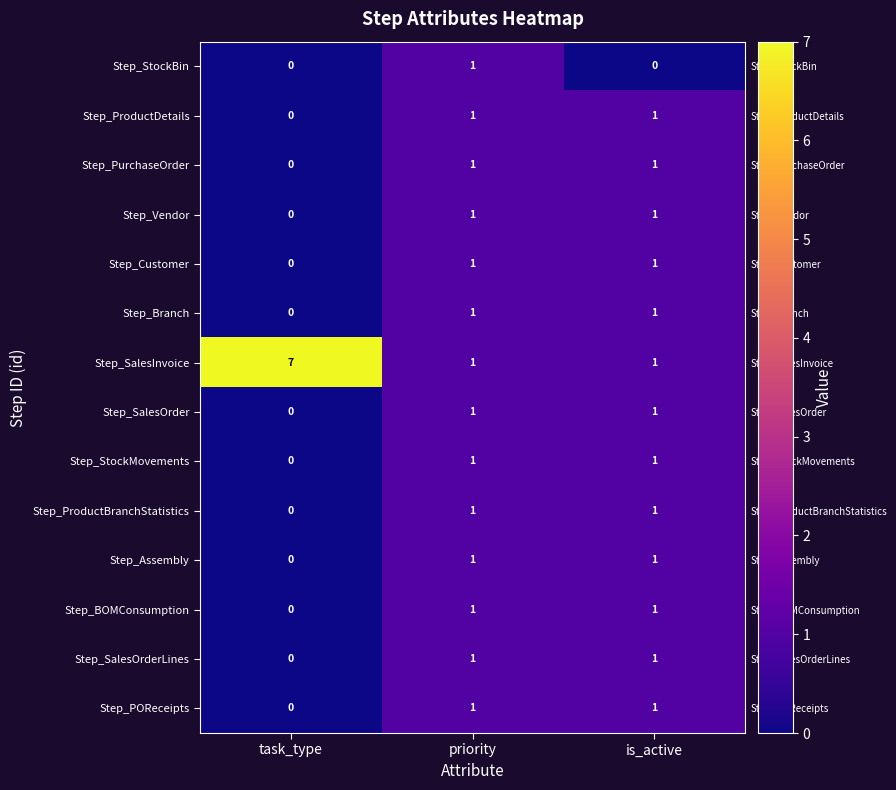

The Step_SalesOrder series shows 0 at task_type. True or false?

True